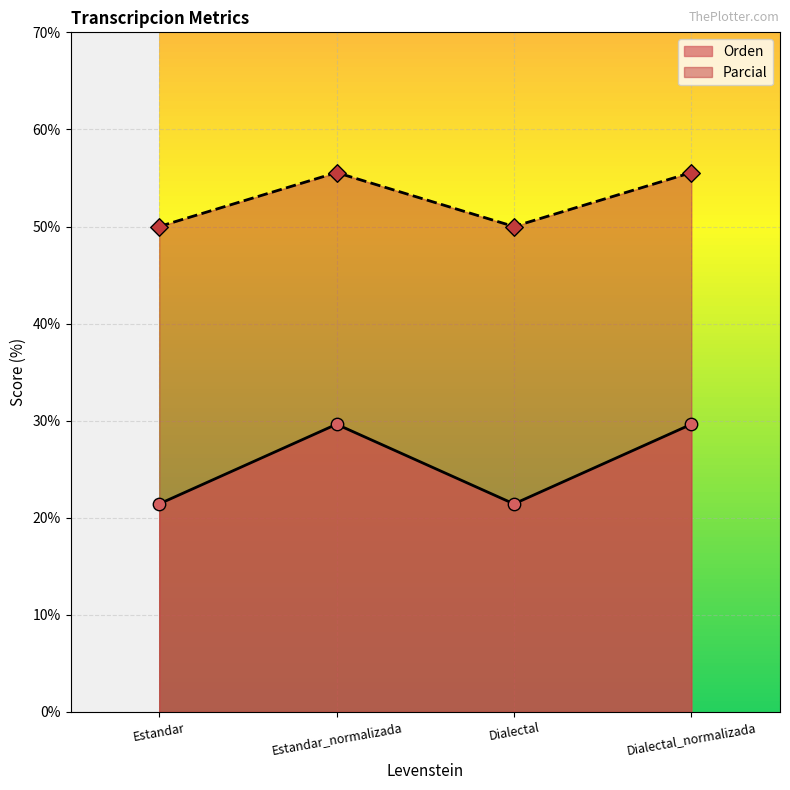

At how many categories does at least one series exceed 27?

4